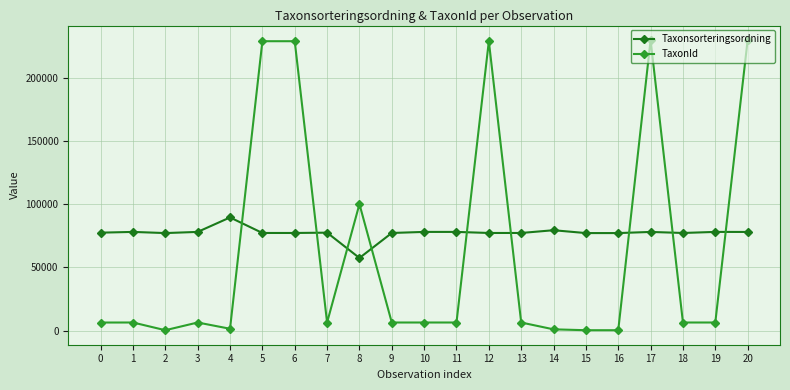

How many data points does each series have?

21